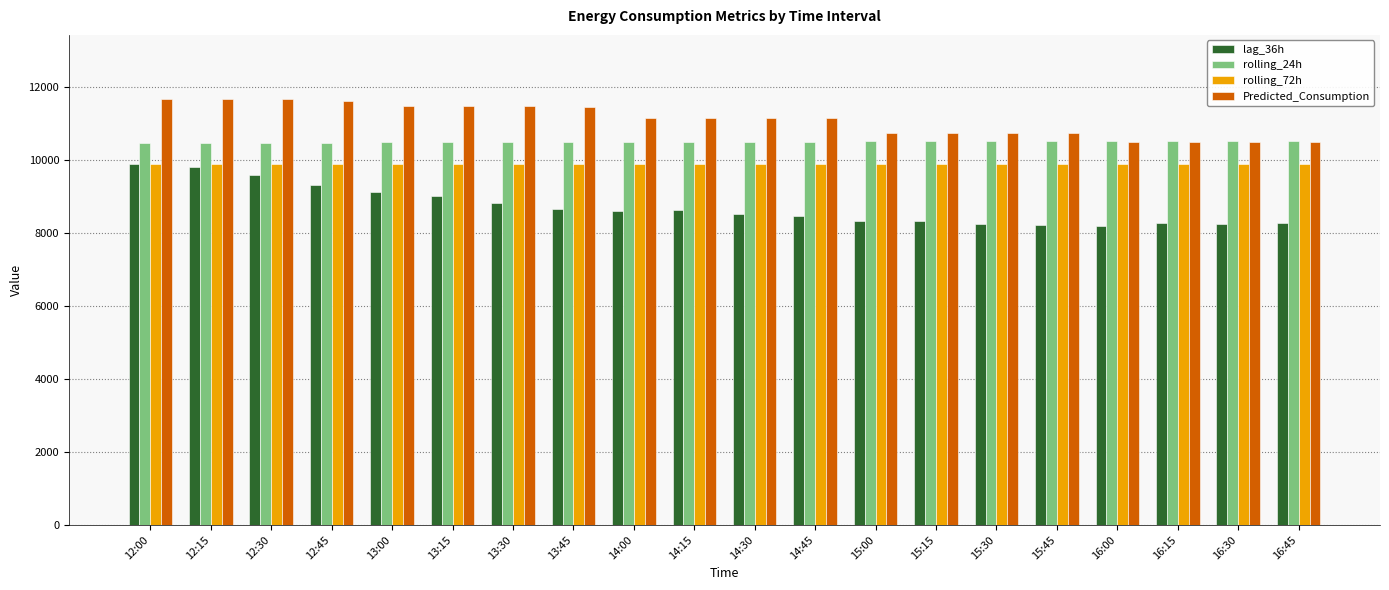

What is the label of the 18th bar from the left?

16:15